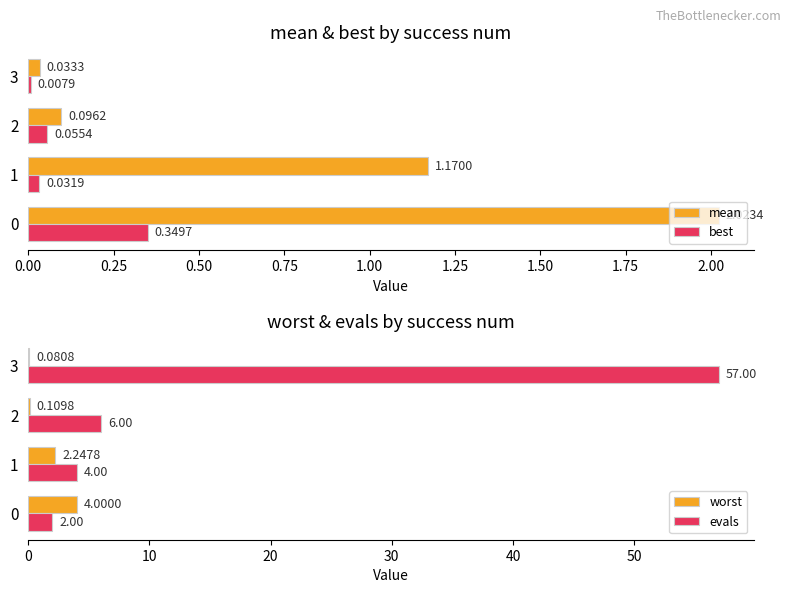

Reading left to right, transcribe all the data shown in this chart.

mean: 2.0	1.2	0.1	0.0
best: 0.3	0.0	0.1	0.0
worst: 4.0	2.2	0.1	0.1
evals: 2.0	4.0	6.0	57.0